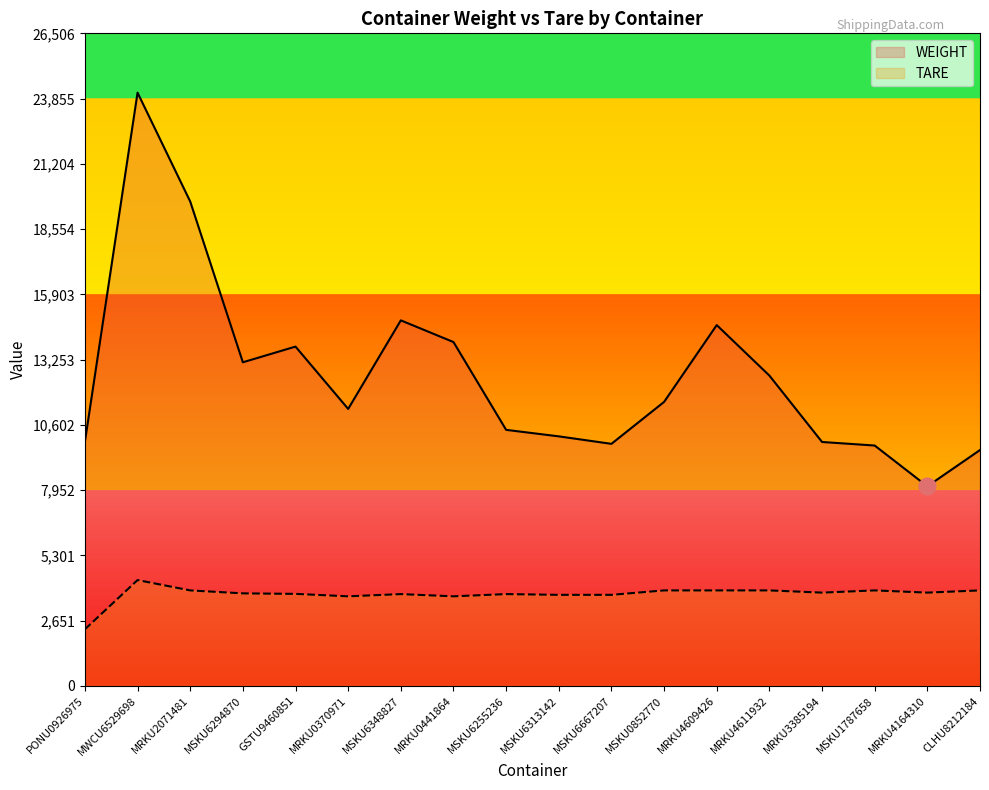

Rank the series at MSKU6294870 from lowest to highest value.

TARE, WEIGHT